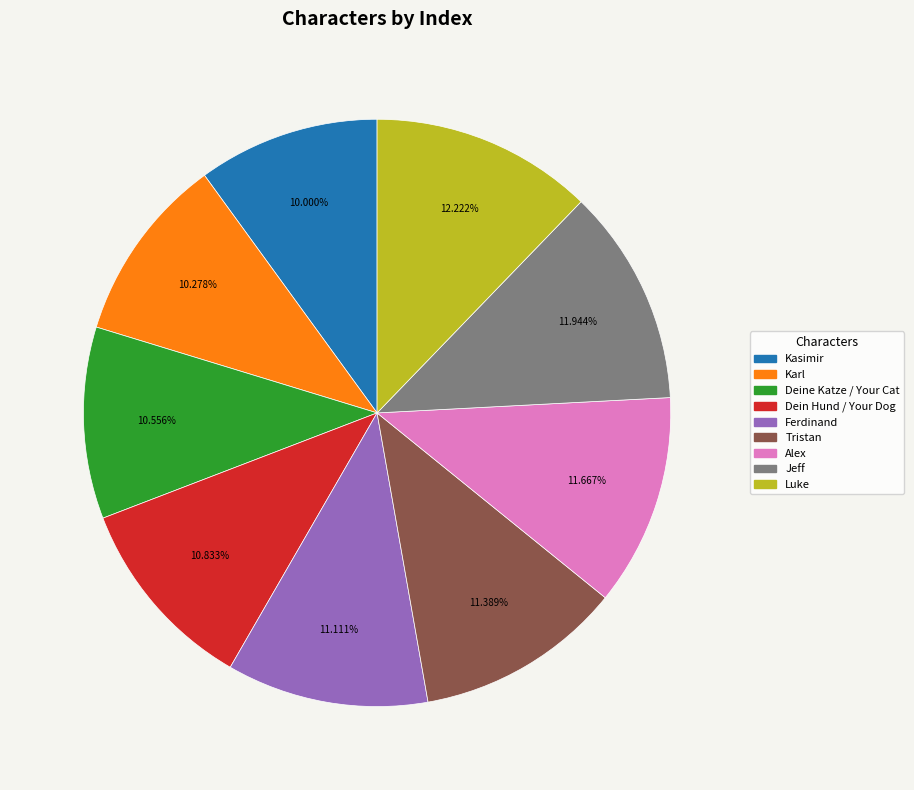

How many segments does this pie chart have?

9